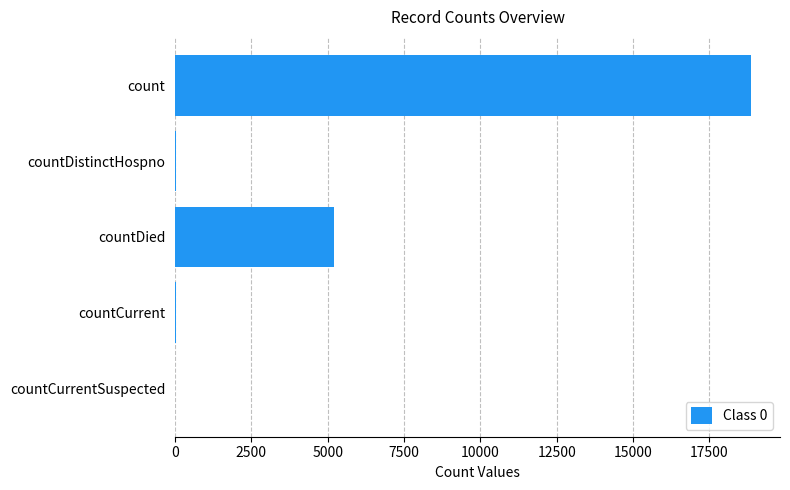

Is it true that the value at count is 18870?

True